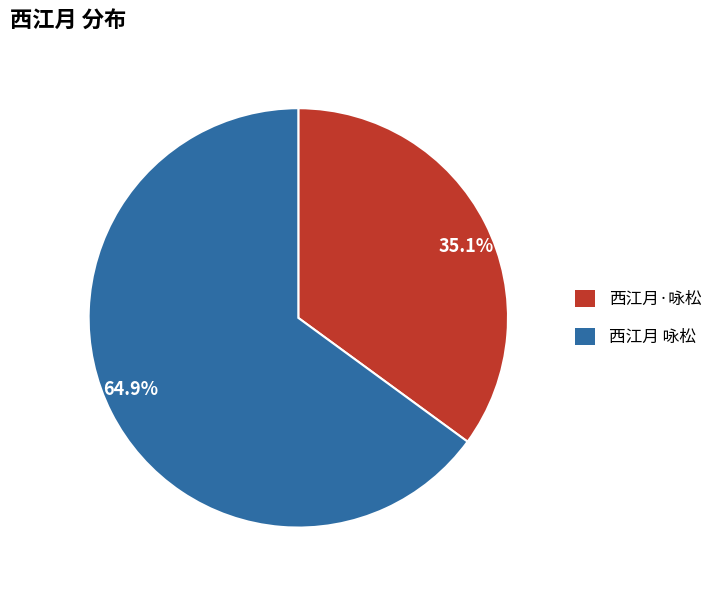

Rank the categories by value from lowest to highest.

35.1%, 64.9%